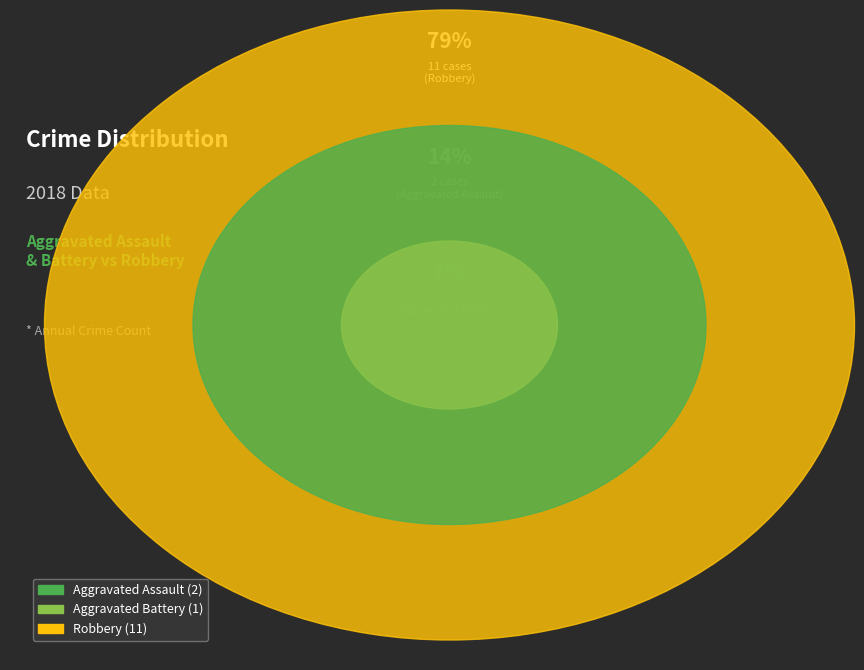

To the nearest percent, what is the difference between the largest and smallest slice percentages?

71%